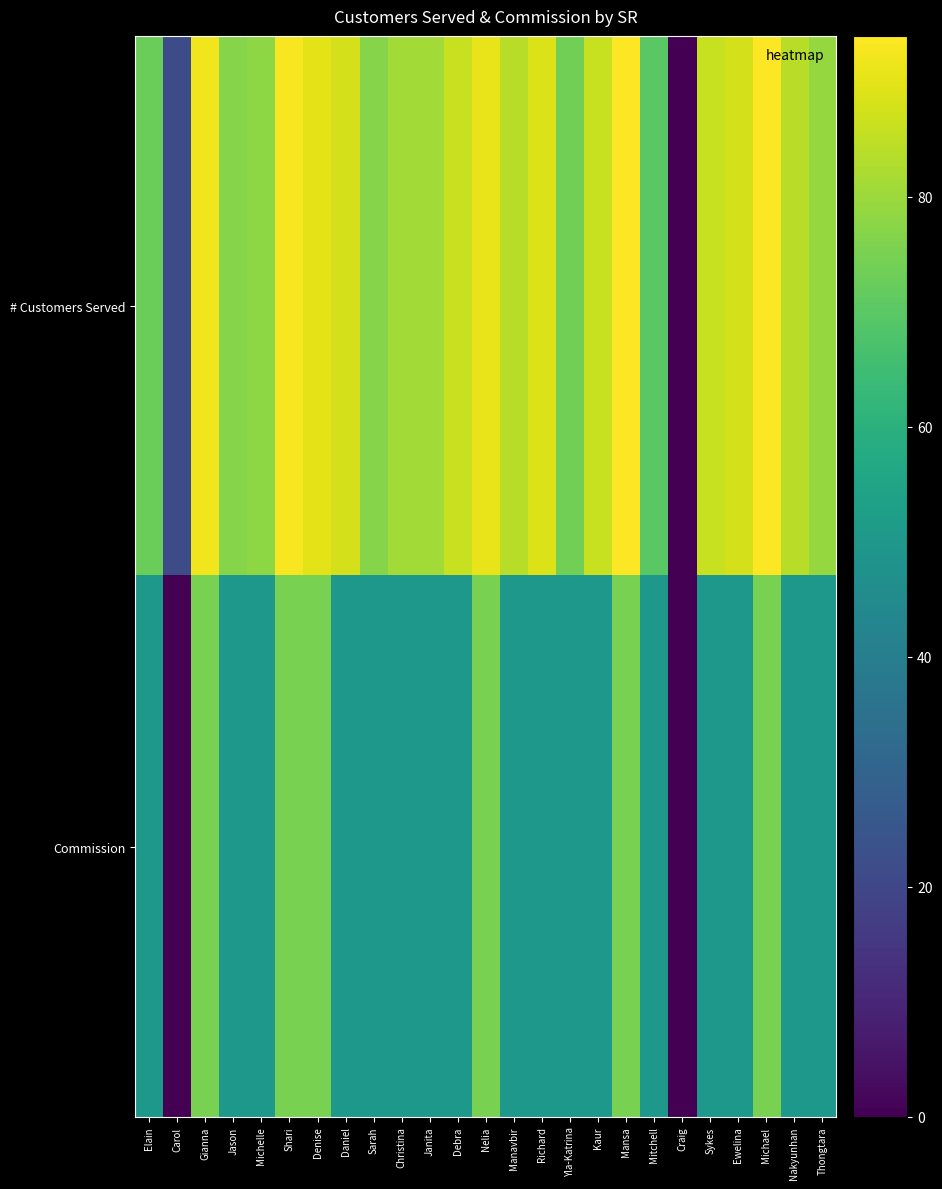

Which series changed the most between Denise and Daniel?

Commission